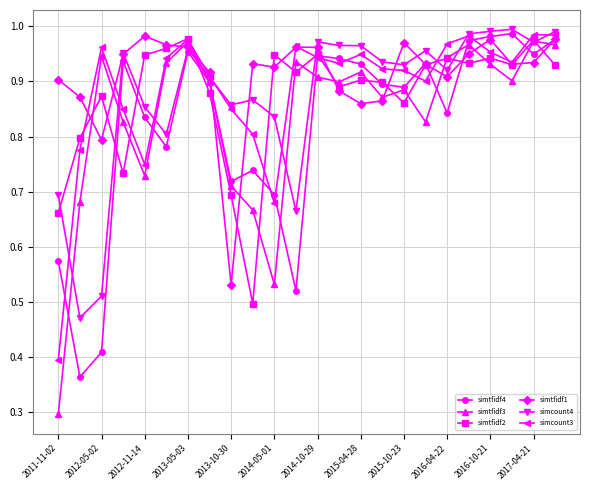

Which series has the widest spread of values?

simtfidf3